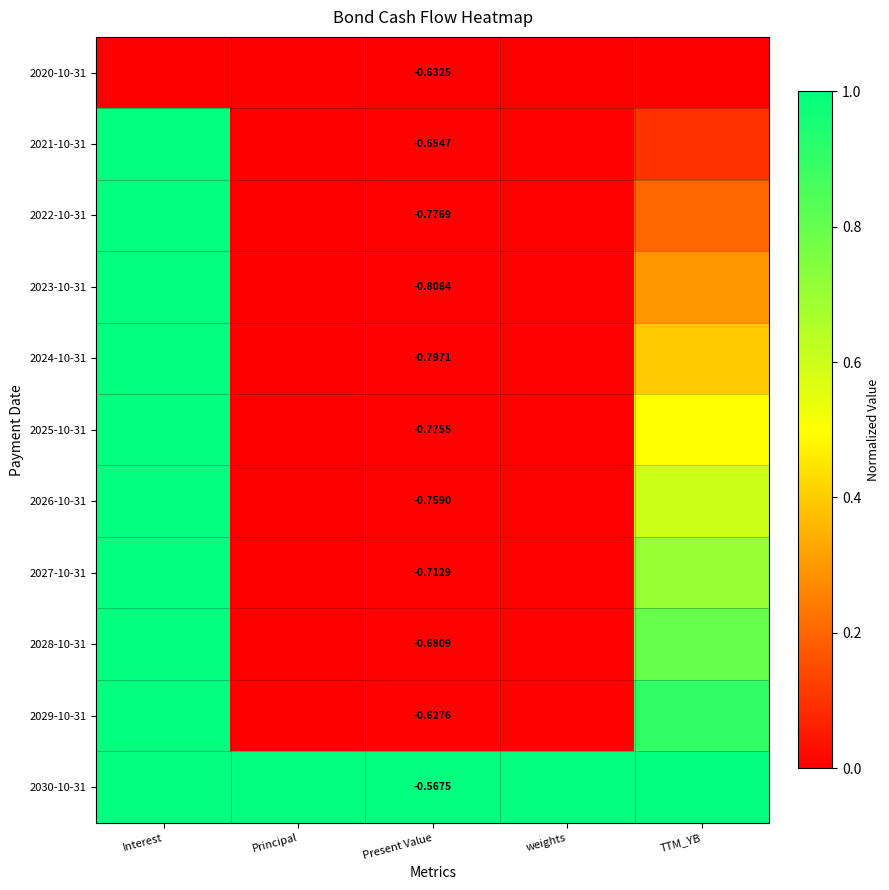

What is the difference between the second highest and second lowest values in the 2027-10-31 series?

0.7